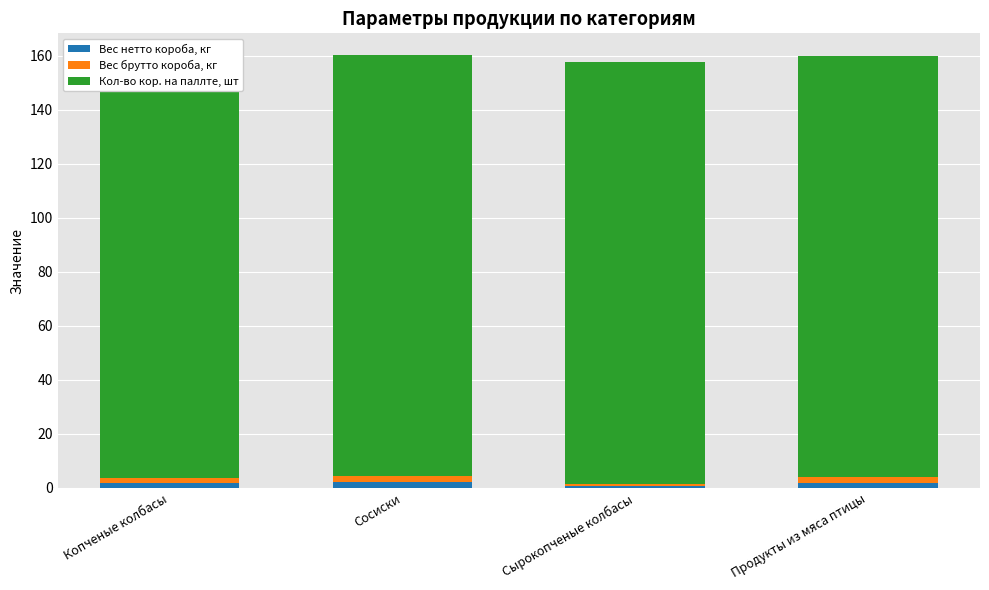

Which label corresponds to the smallest value in the chart?

Сырокопченые колбасы